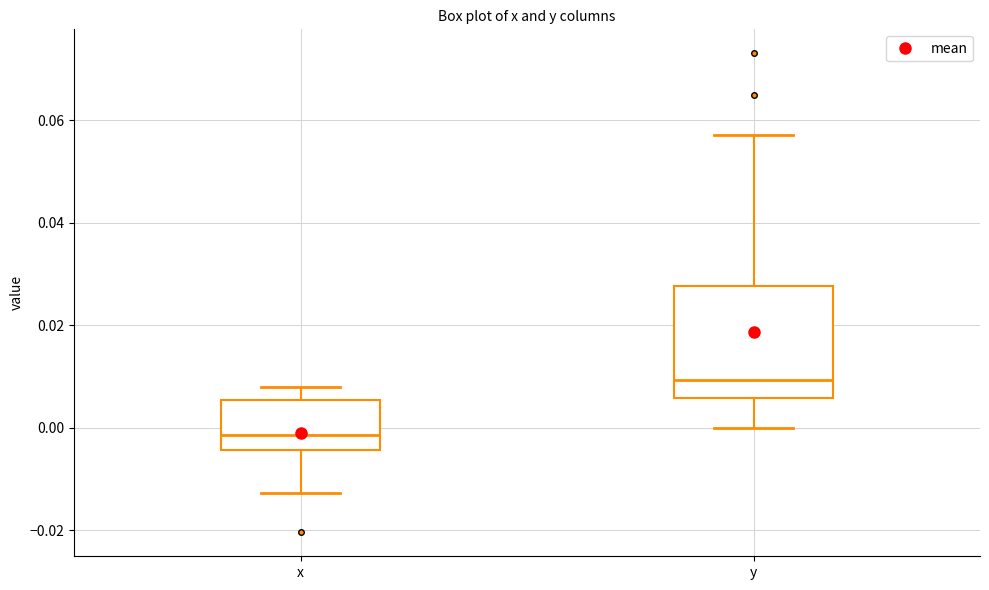

Which box has the highest median line?

y